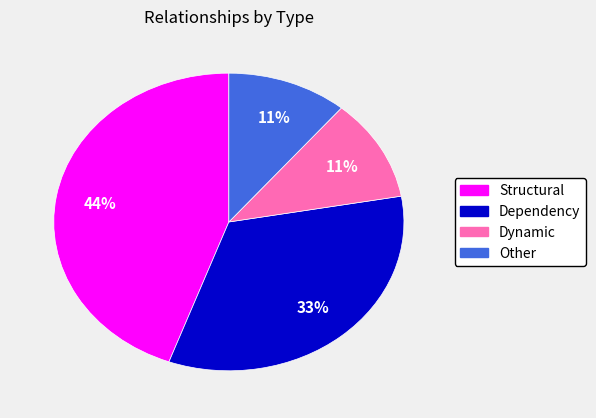

What is the largest slice in the pie chart?

Structural